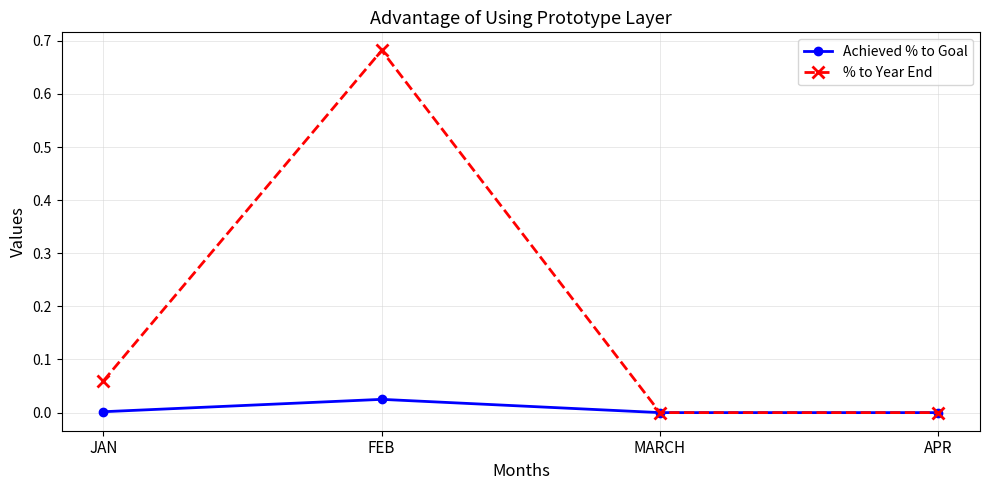

Rank the series by their average value, from lowest to highest.

Achieved % to Goal, % to Year End